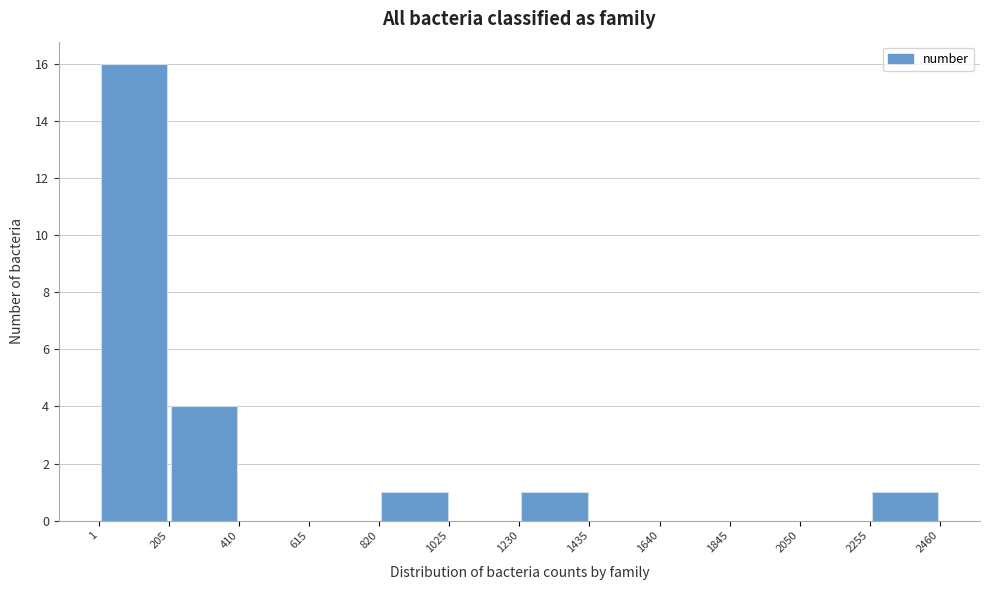

How tall is the bar that spans 2255 to 2460 on the x-axis? The values are not printed on the chart, so give them approximately, as read against the axis.

1